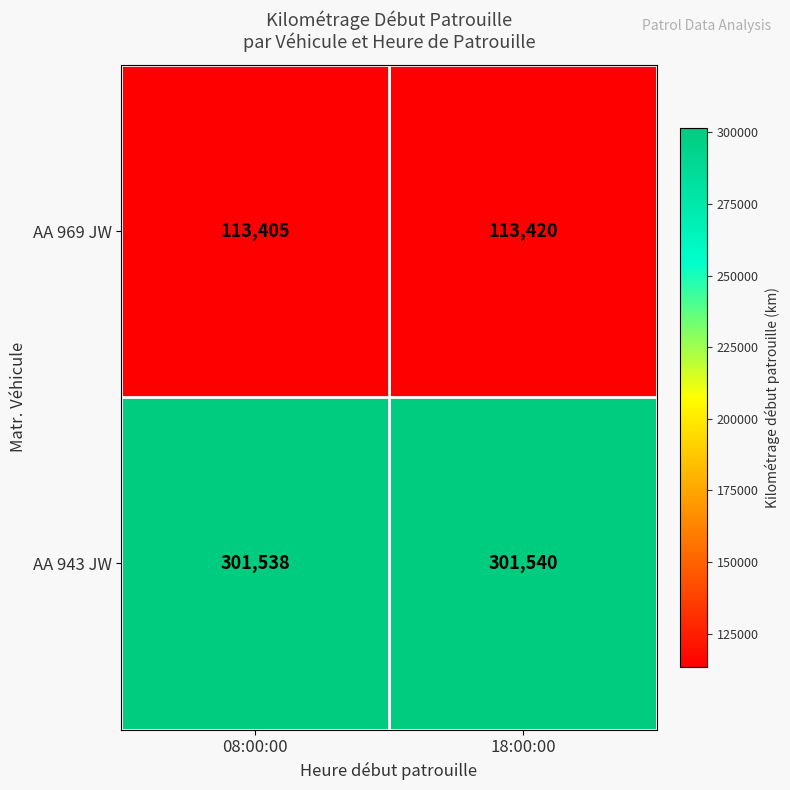

List the series in order of their overall mean, lowest first.

AA 969 JW, AA 943 JW